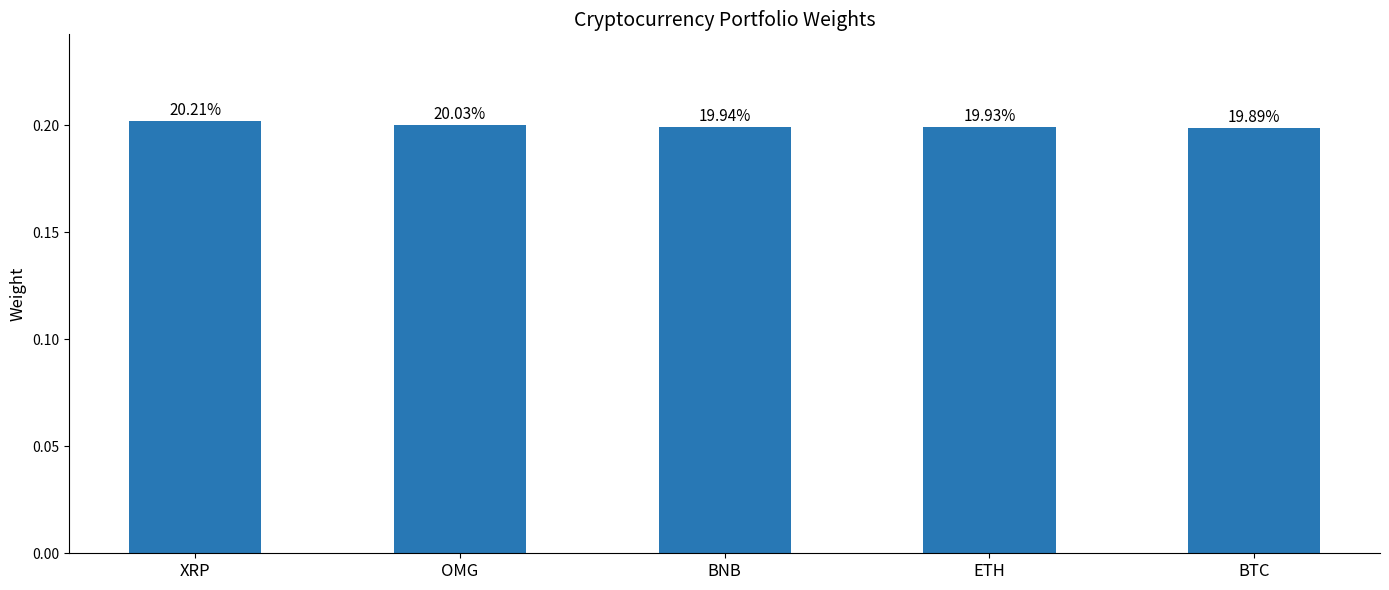

What value does the data have at BTC?

0.2